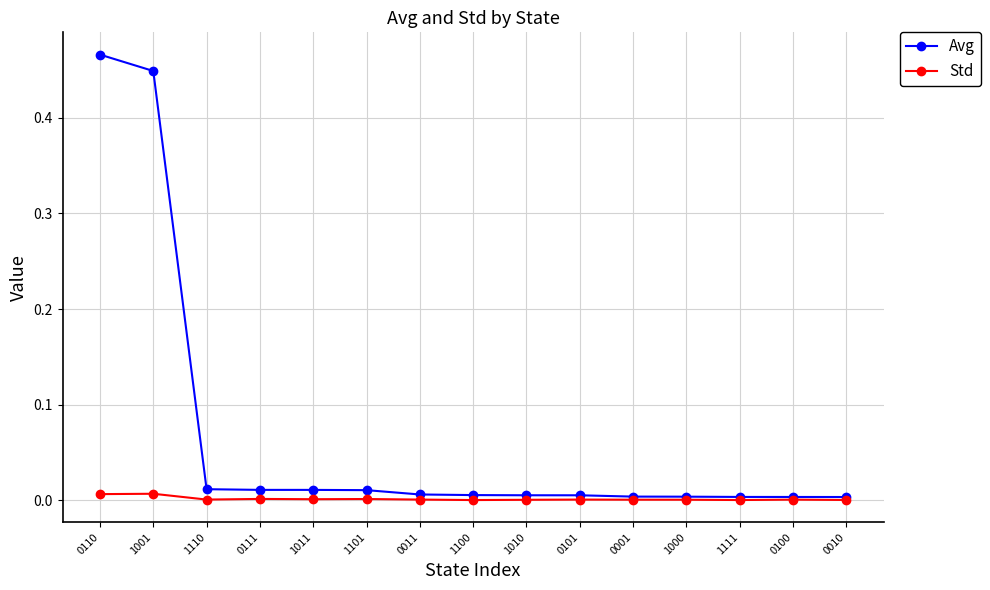

True or false: Std has a value of 0.0 at 0001.

True